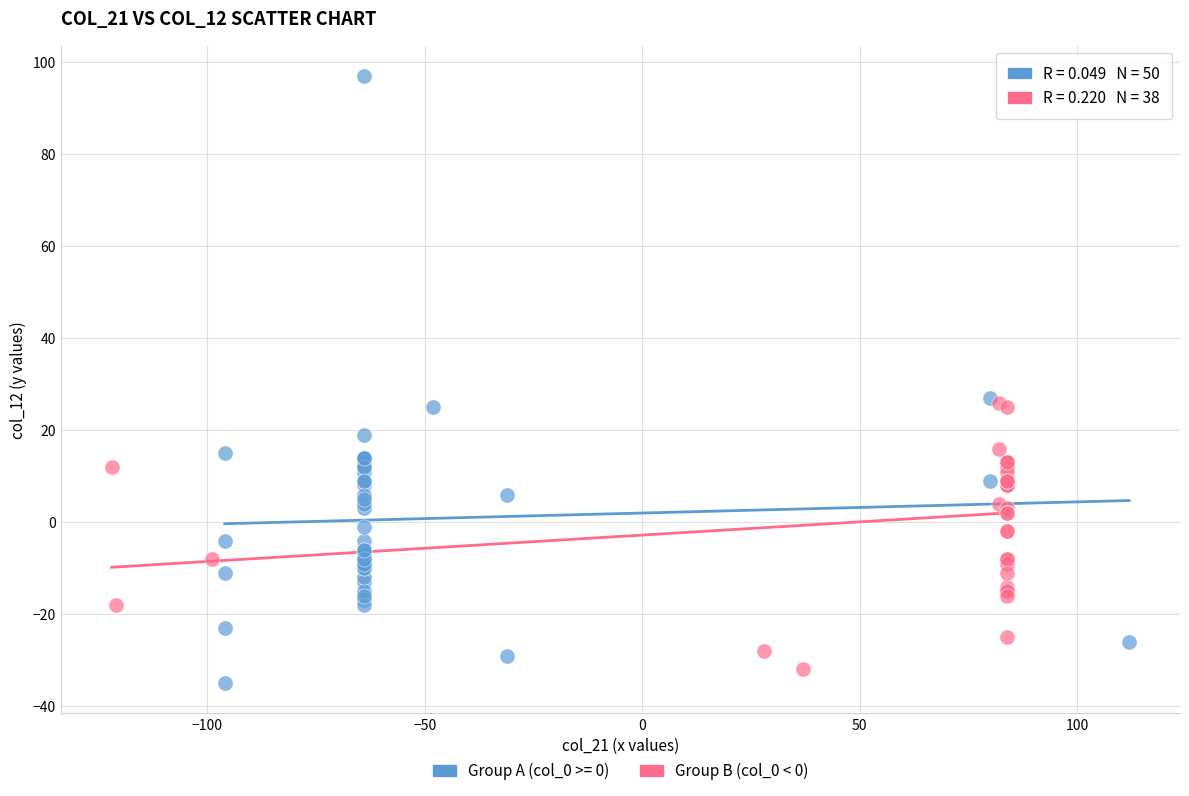

Which series has the widest spread of Y values?

Group A (col_0 >= 0)